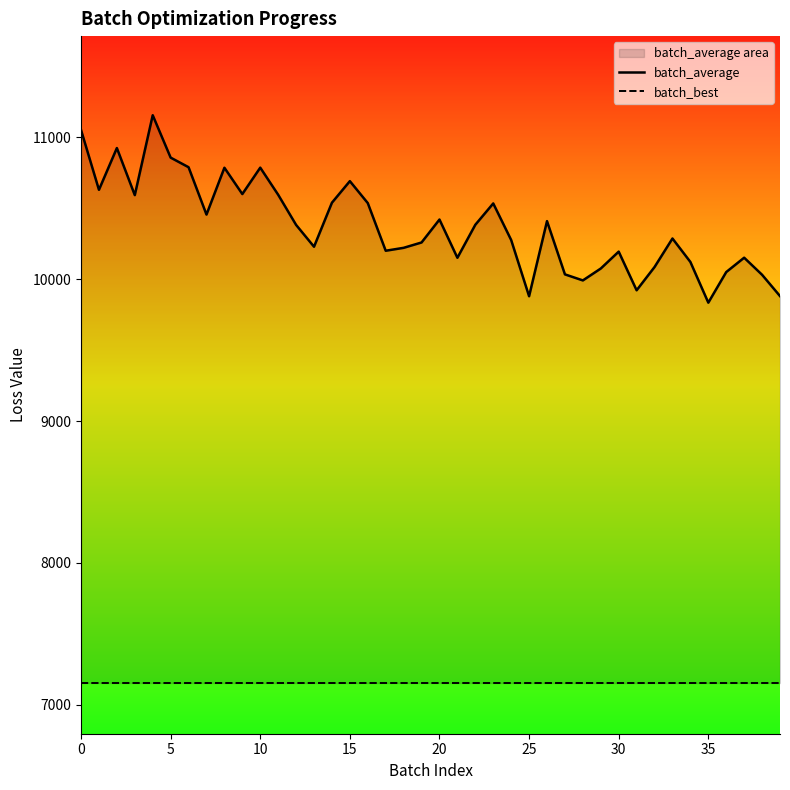

True or false: batch_best and batch_average intersect in this chart.

False